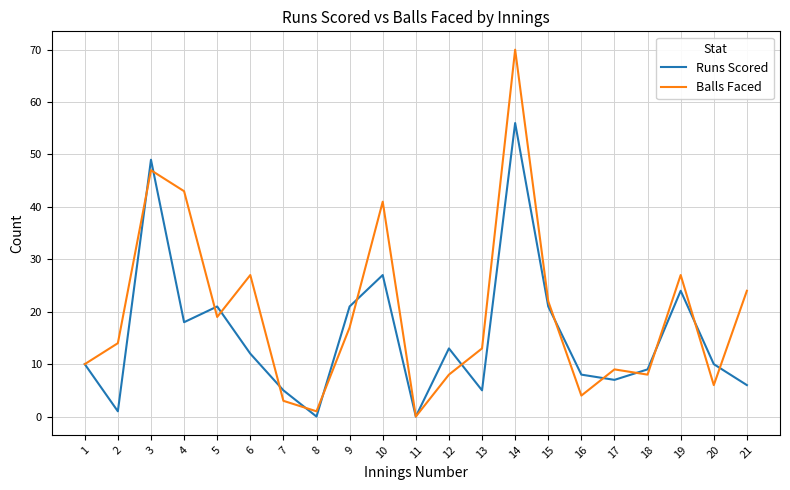

What is the sum of the Balls Faced values at 12 and 2?

22